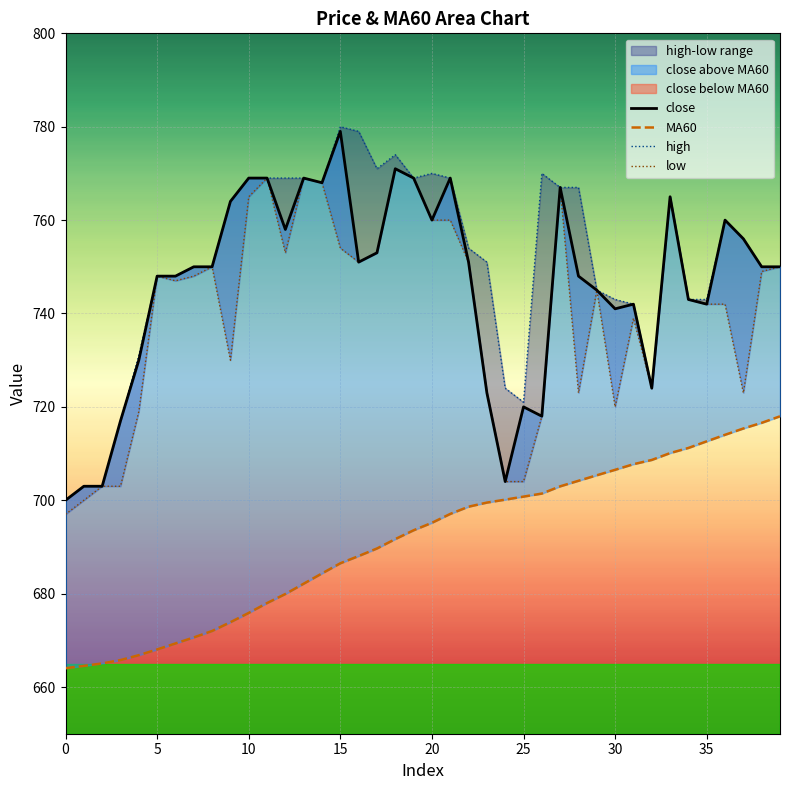

Reading left to right, list all the values displayed in this chart.

close: 700.0	703.0	703.0	717.0	730.0	748.0	748.0	750.0	750.0	764.0	769.0	769.0	758.0	769.0	768.0	779.0	751.0	753.0	771.0	769.0	760.0	769.0	751.0	723.0	704.0	720.0	718.0	767.0	748.0	745.0	741.0	742.0	724.0	765.0	743.0	742.0	760.0	756.0	750.0	750.0
MA60: 664.0	664.5	665.0	665.8	666.8	668.0	669.3	670.6	672.0	673.9	675.9	678.0	679.9	682.1	684.3	686.5	688.0	689.7	691.7	693.6	695.2	697.1	698.6	699.5	700.1	700.8	701.4	703.0	704.2	705.4	706.5	707.7	708.6	710.1	711.2	712.6	714.0	715.4	716.6	718.0
high: 700.0	703.0	703.0	717.0	731.0	748.0	748.0	750.0	750.0	764.0	769.0	769.0	769.0	769.0	768.0	780.0	779.0	771.0	774.0	769.0	770.0	769.0	754.0	751.0	724.0	721.0	770.0	767.0	767.0	745.0	743.0	742.0	724.0	765.0	743.0	743.0	760.0	756.0	750.0	750.0
low: 697.0	700.0	703.0	703.0	719.0	748.0	747.0	748.0	750.0	730.0	765.0	769.0	753.0	769.0	768.0	754.0	751.0	753.0	771.0	769.0	760.0	760.0	751.0	723.0	704.0	704.0	718.0	767.0	723.0	745.0	720.0	739.0	724.0	765.0	743.0	742.0	742.0	723.0	749.0	750.0